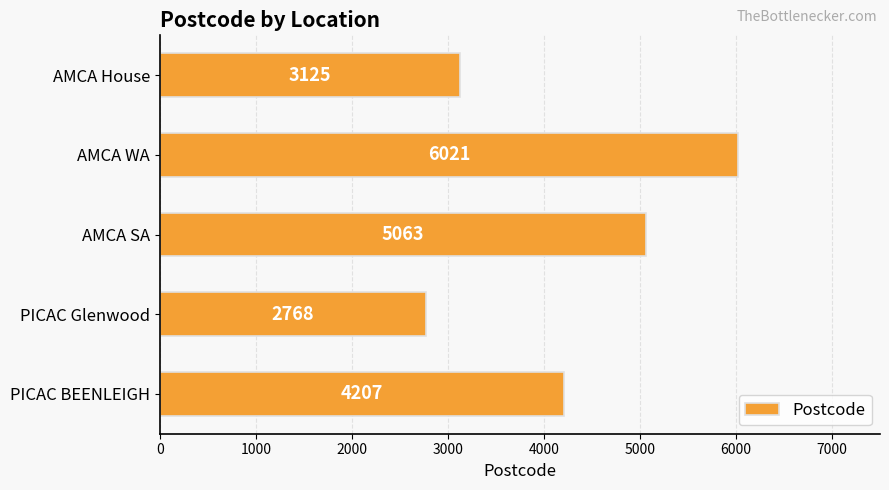

Which category has the lowest value across all series?

PICAC Glenwood